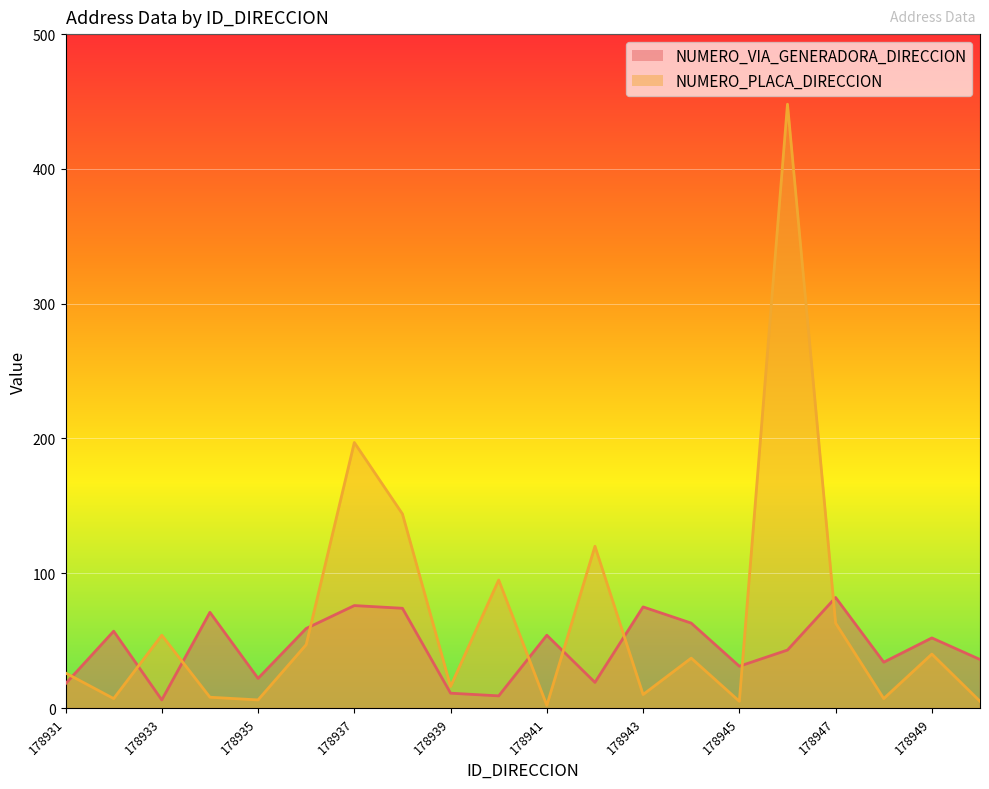

Which series changed the most between 178931 and 178946?

NUMERO_PLACA_DIRECCION